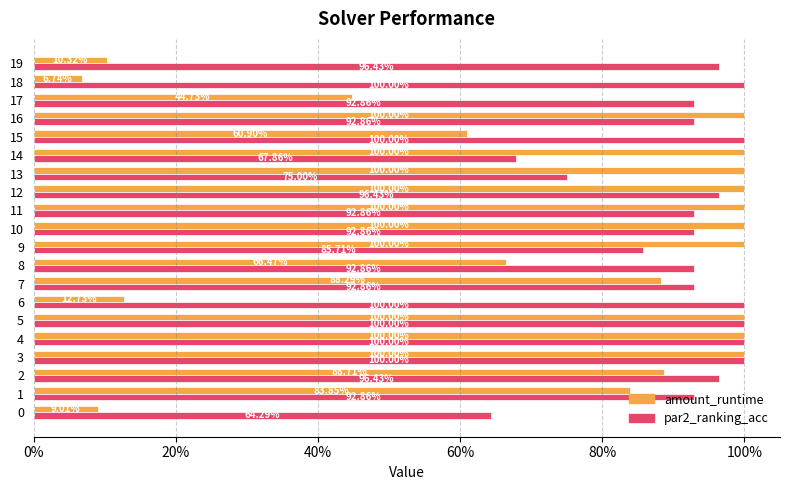

The par2_ranking_acc series shows 1.3 at 13. True or false?

False